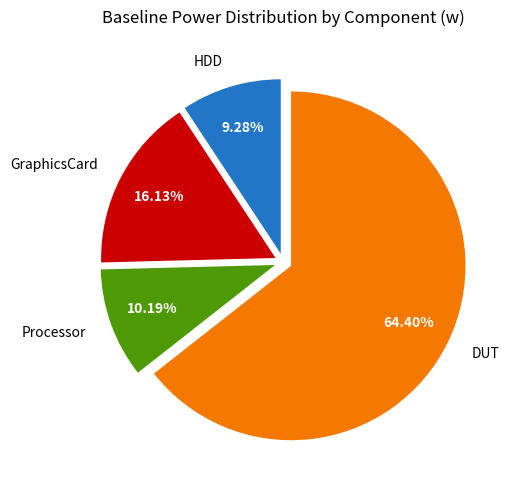

Is it true that GraphicsCard is 16% of the pie?

True